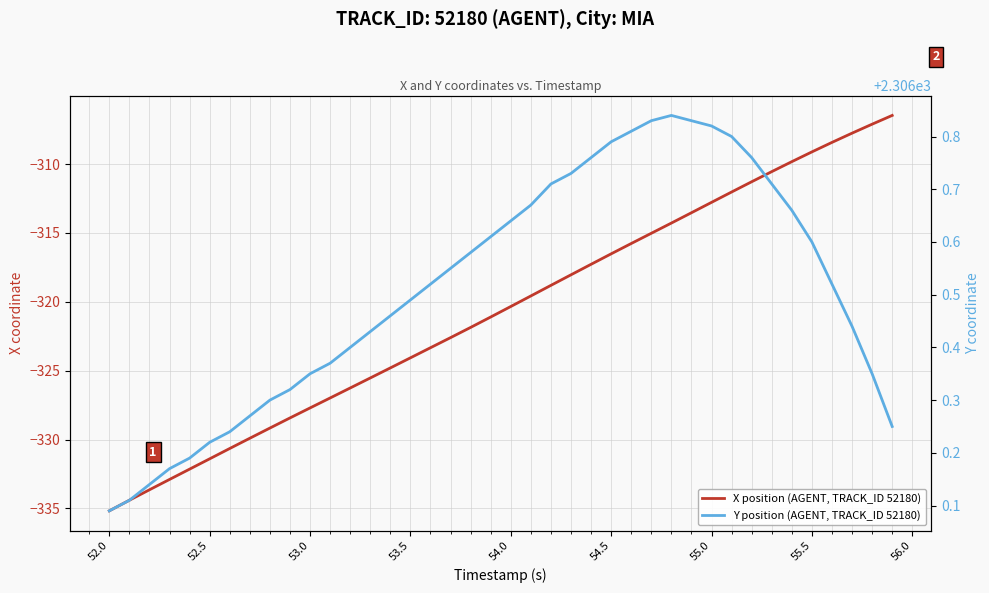

What are all the series names shown in the legend?

X position (AGENT, TRACK_ID 52180), Y position (AGENT, TRACK_ID 52180)